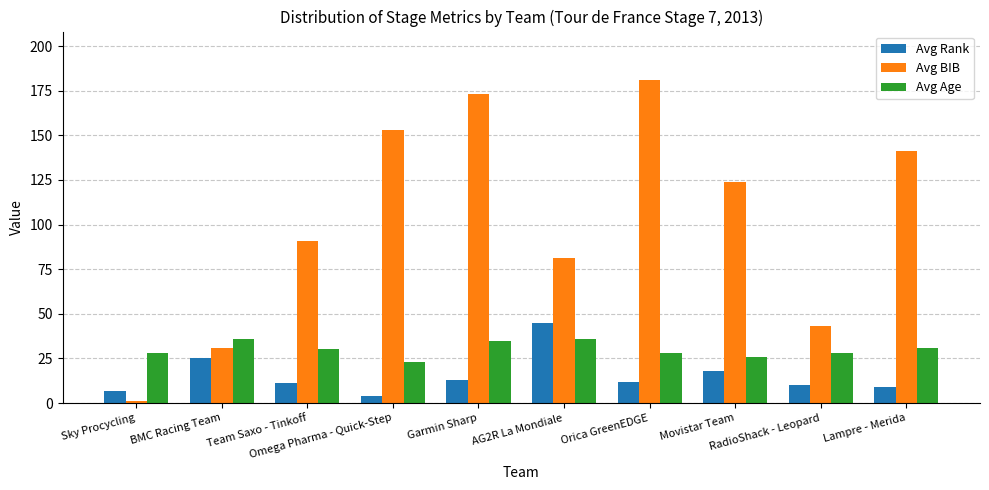

How many groups of bars are there?

10